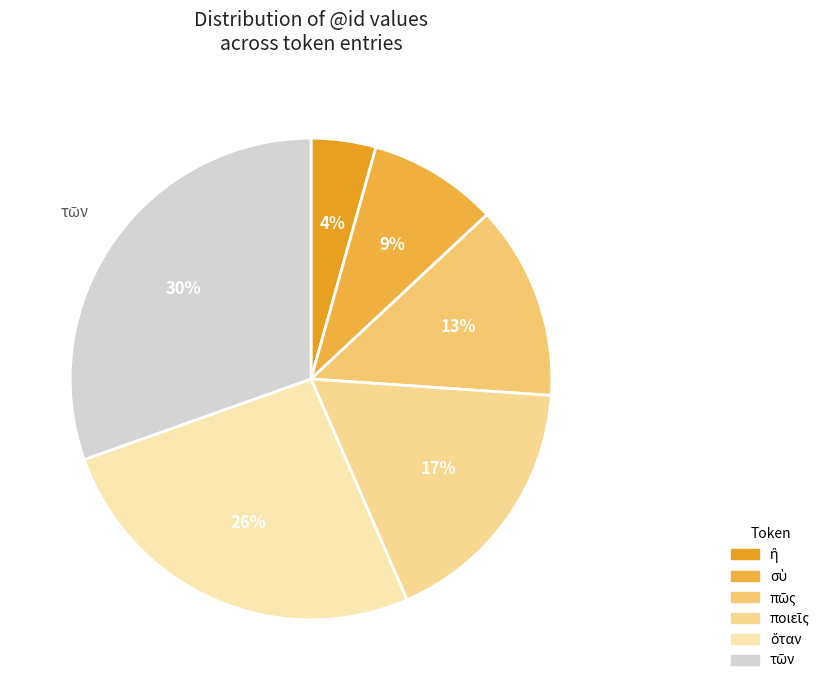

Count the number of slices in the pie.

6